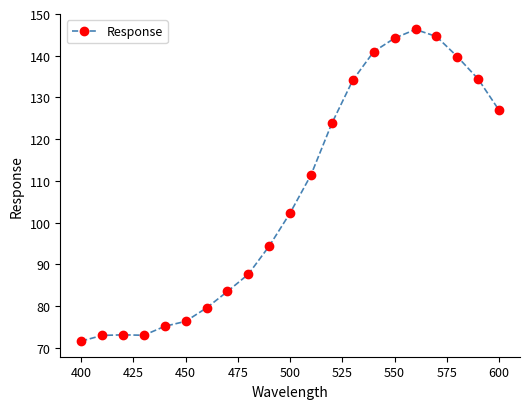

What is the smallest value displayed?

71.6